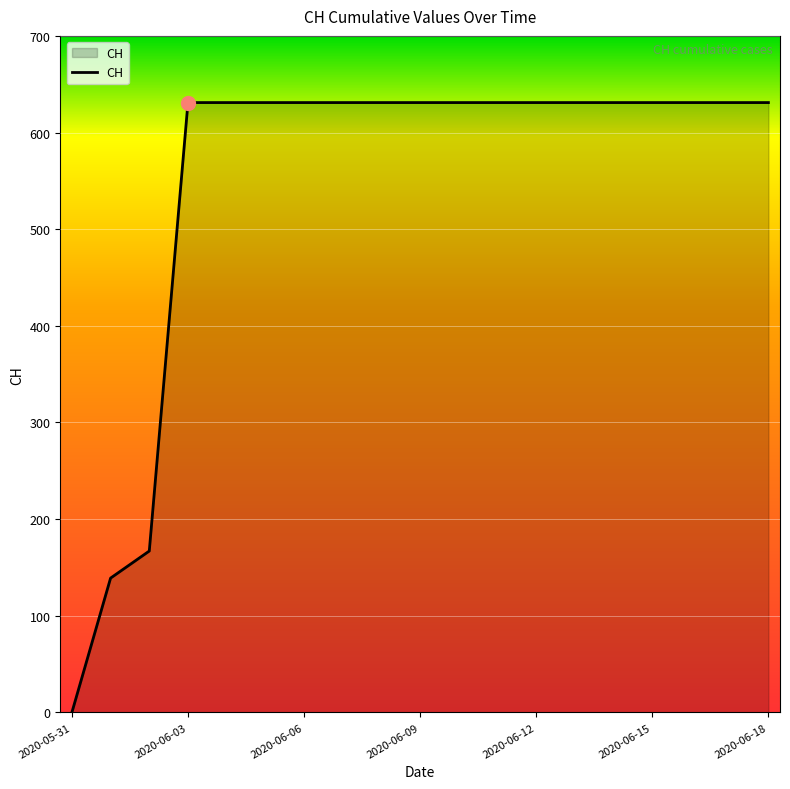

What is the maximum value shown in the chart?

631